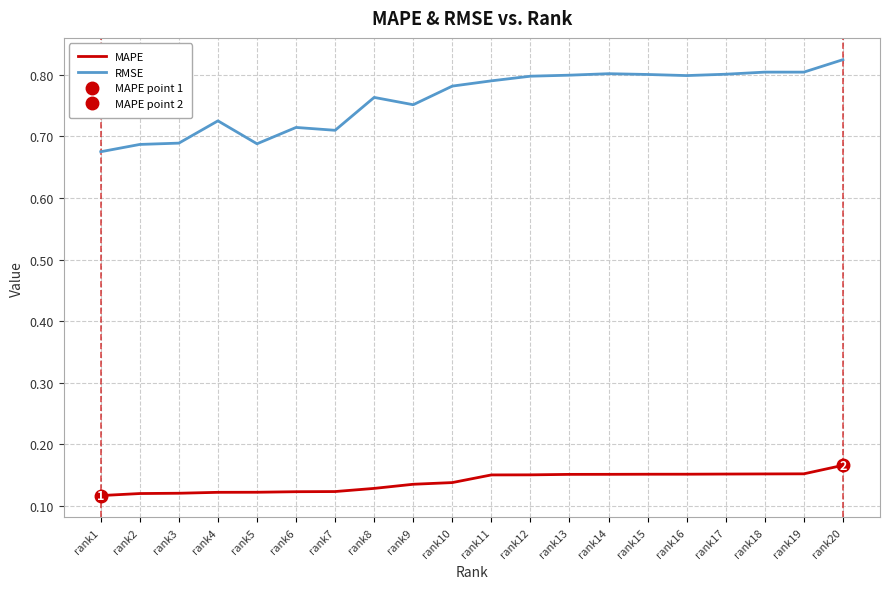

Which category has the highest value in the RMSE series?

rank20